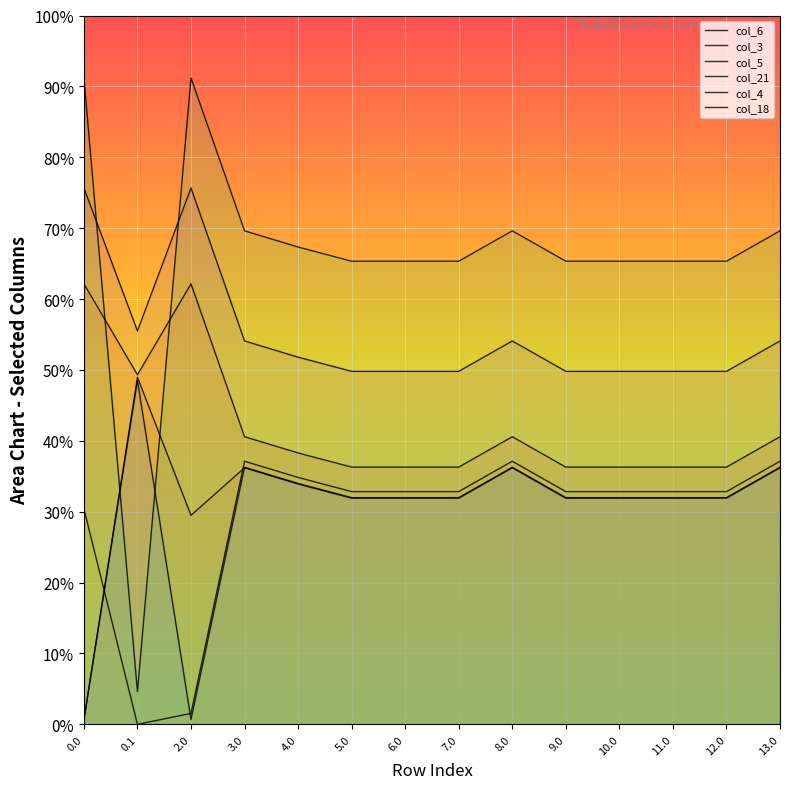

What position from the right is 5.0?

9